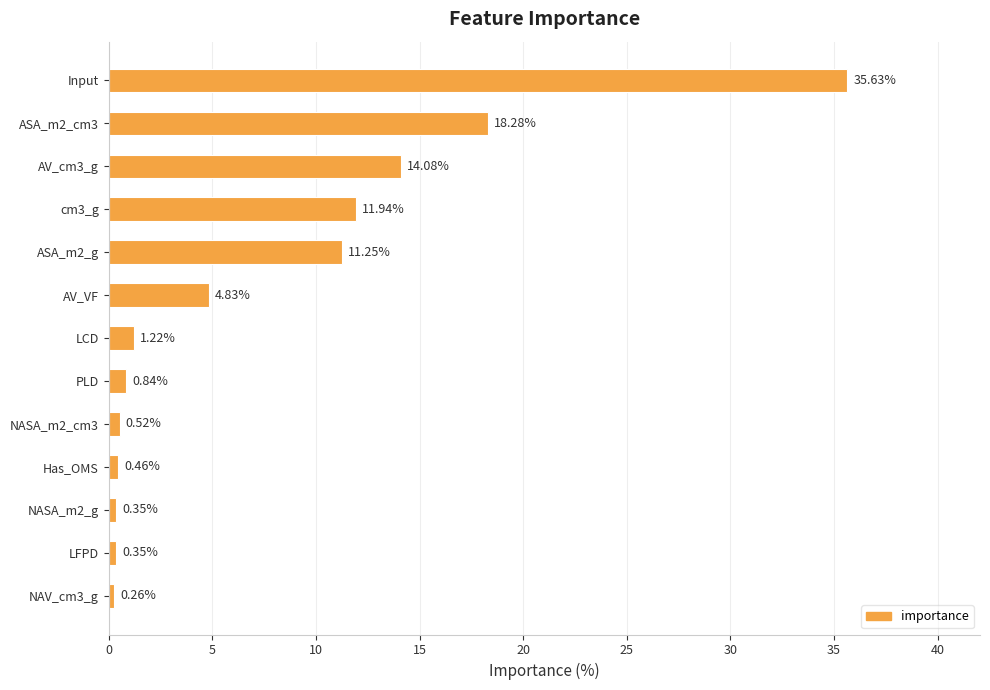

What is the sum of all values?

100.0